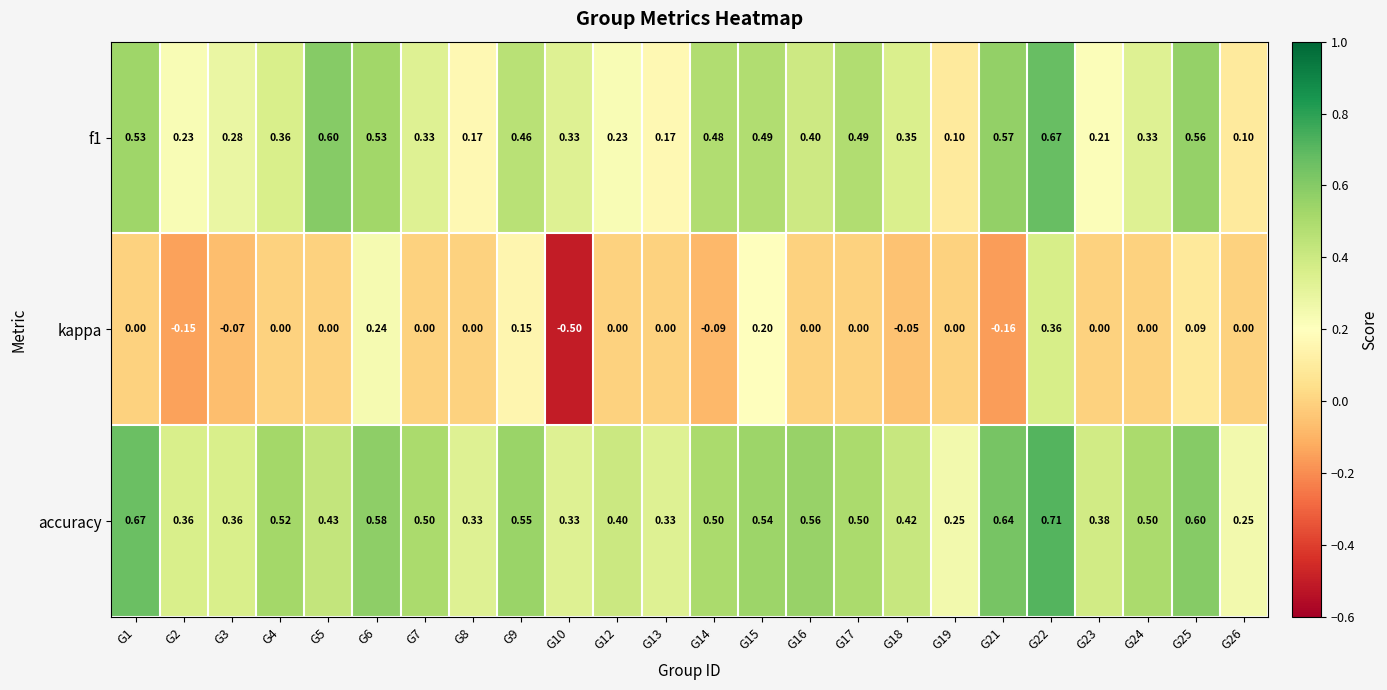

Which series has the largest total across all categories?

accuracy